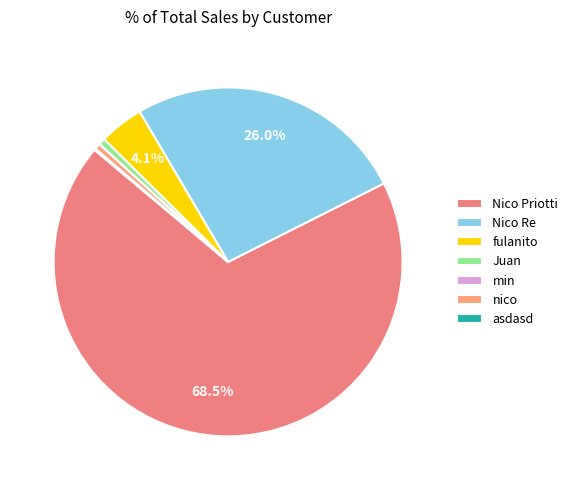

Do asdasd and min together represent more than half of the pie?

No